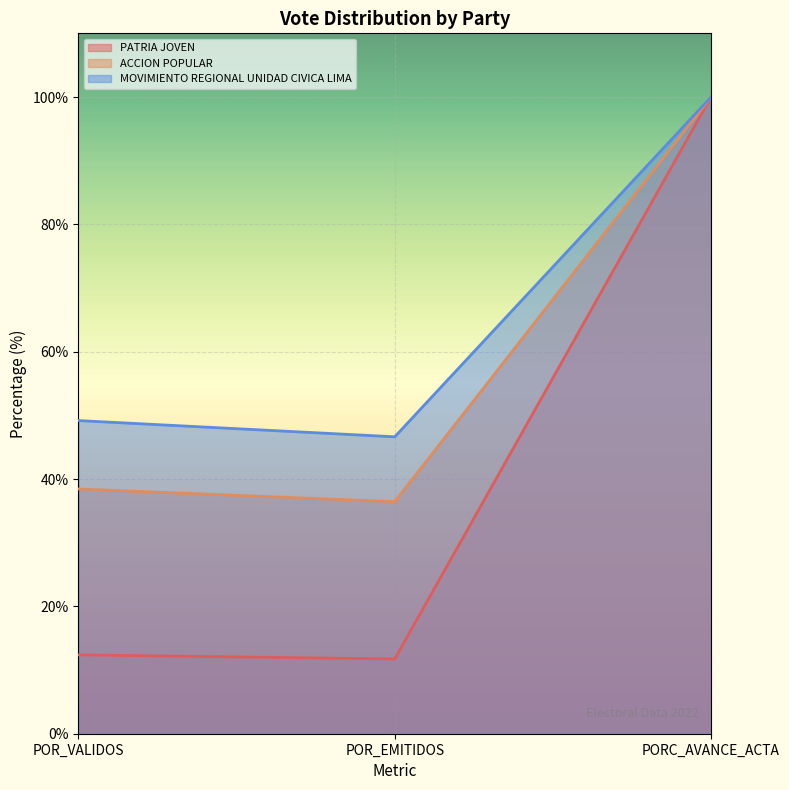

Rank the series at POR_VALIDOS from highest to lowest value.

MOVIMIENTO REGIONAL UNIDAD CIVICA LIMA, ACCION POPULAR, PATRIA JOVEN